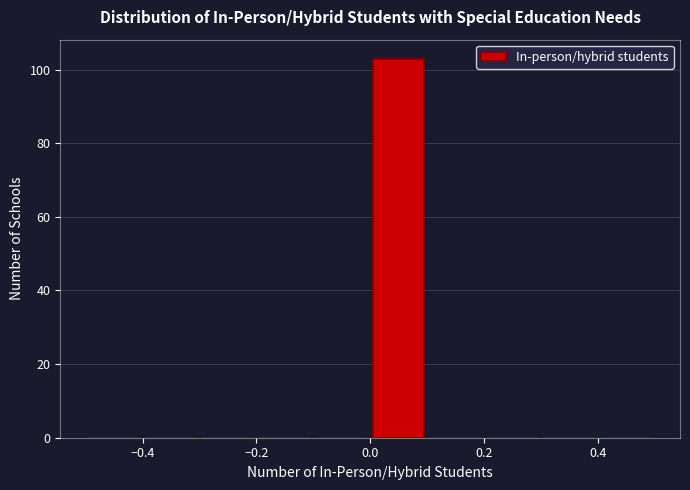

Over which range of the x-axis is the bar tallest?

0.0 to 0.1